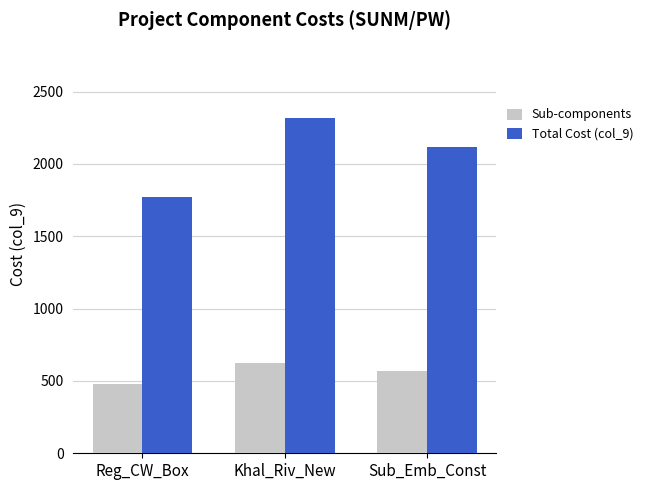

Where does the Sub-components series first go above 571?

Khal_Riv_New